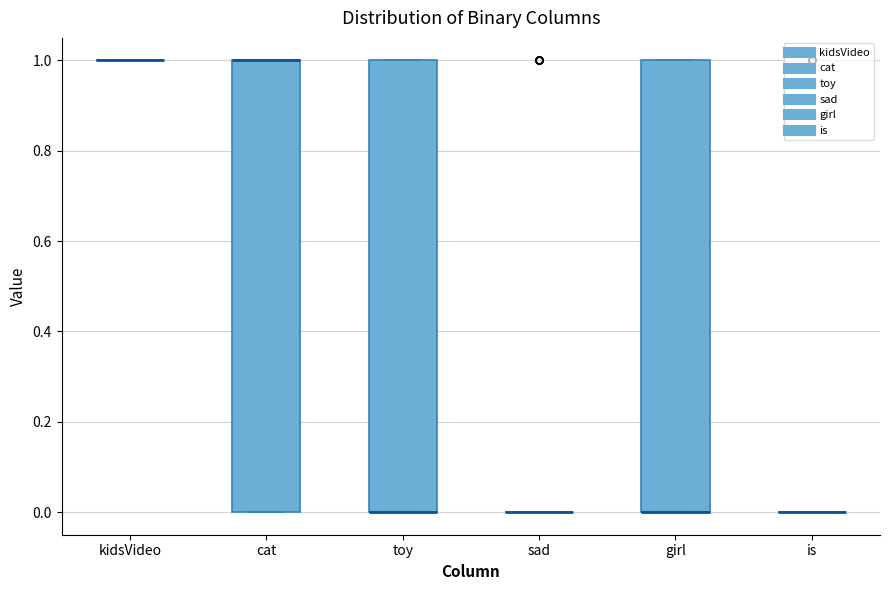

Reading left to right, read every box against the y-axis: the position of its median line, the range the box covers, and the ends of its whiskers. The values are not printed on the chart, so give them approximately, as read against the axis.

kidsVideo: box collapsed to a line at 1, whiskers 1 to 1
cat: median 1 (drawn on the box's upper edge), box 0 to 1, whiskers 0 to 1
toy: median 0 (drawn on the box's lower edge), box 0 to 1, whiskers 0 to 1
sad: box collapsed to a line at 0, whiskers 0 to 0
girl: median 0 (drawn on the box's lower edge), box 0 to 1, whiskers 0 to 1
is: box collapsed to a line at 0, whiskers 0 to 0